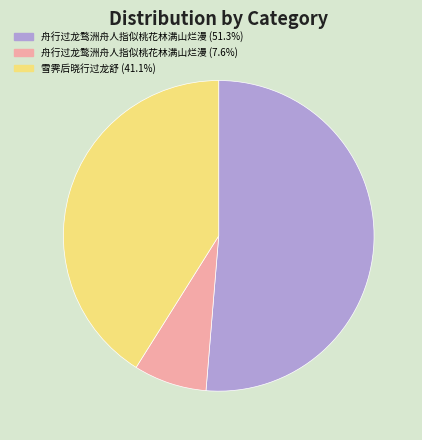

Rank the categories by value from lowest to highest.

舟行过龙鹜洲舟人指似桃花林满山烂漫, 雪霁后晓行过龙舒, 舟行过龙骛洲舟人指似桃花林满山烂漫